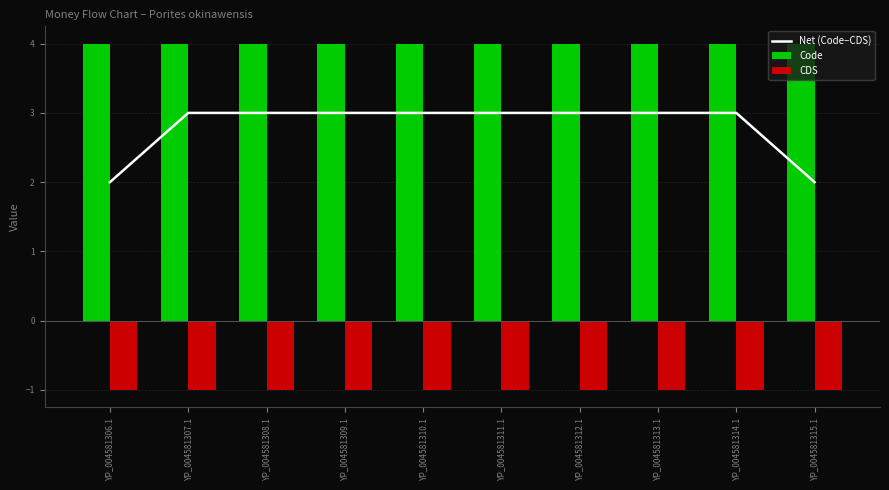

Rank the categories by Code value from lowest to highest.

YP_004581306.1, YP_004581307.1, YP_004581308.1, YP_004581309.1, YP_004581310.1, YP_004581311.1, YP_004581312.1, YP_004581313.1, YP_004581314.1, YP_004581315.1